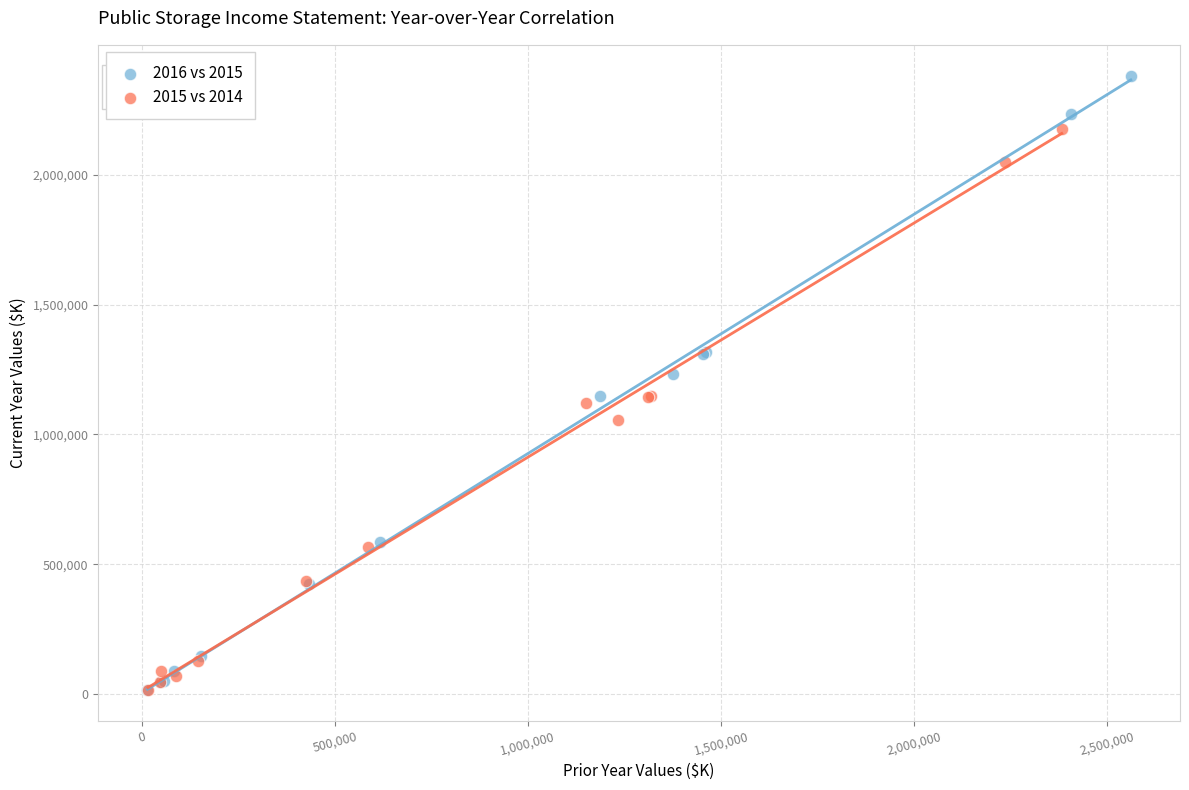

Which series has the largest Y range (max minus min)?

2016 vs 2015